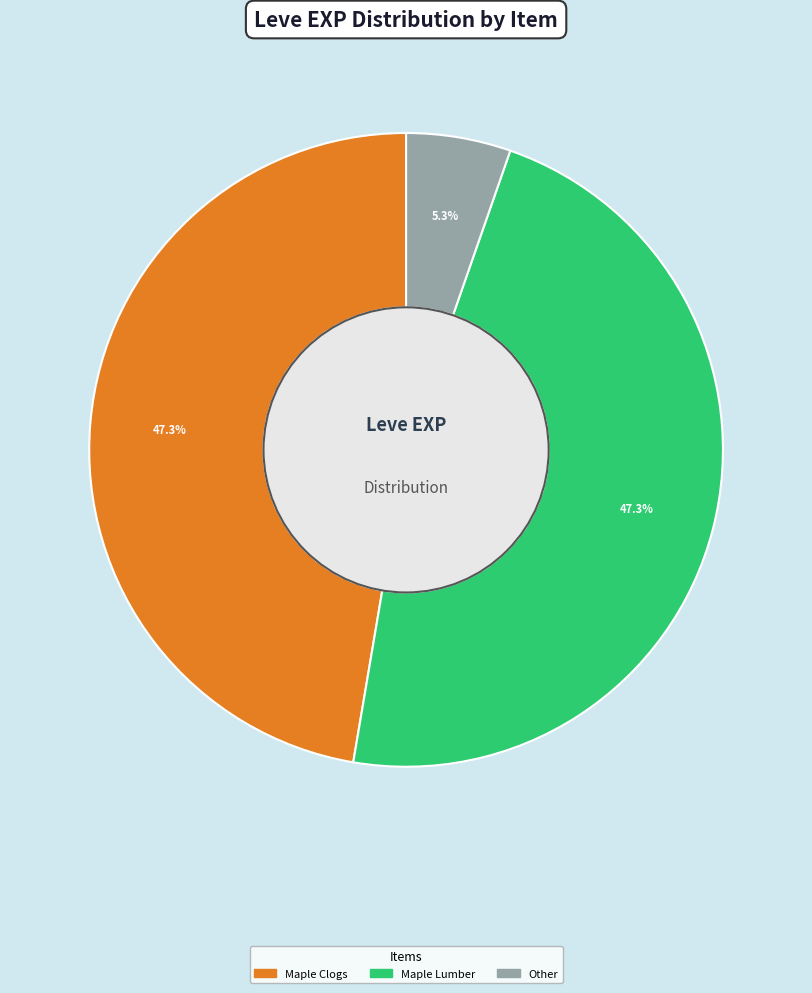

Is there any slice that represents more than half of the pie?

No